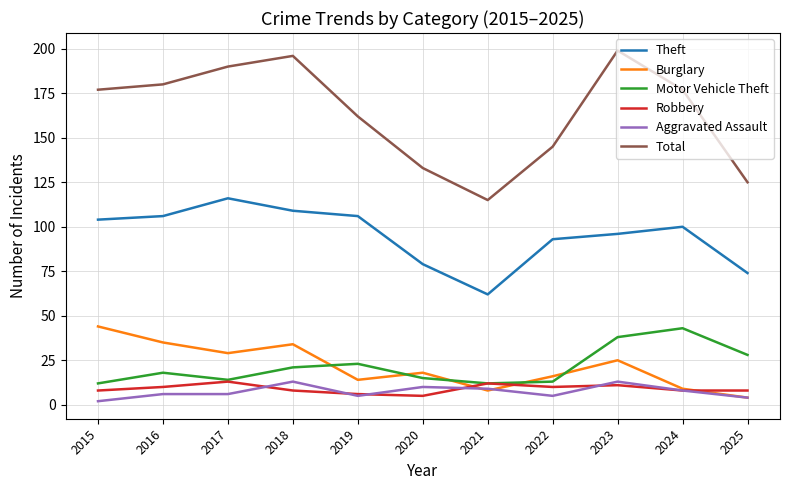

Between 2017 and 2019, which series saw the biggest shift?

Total